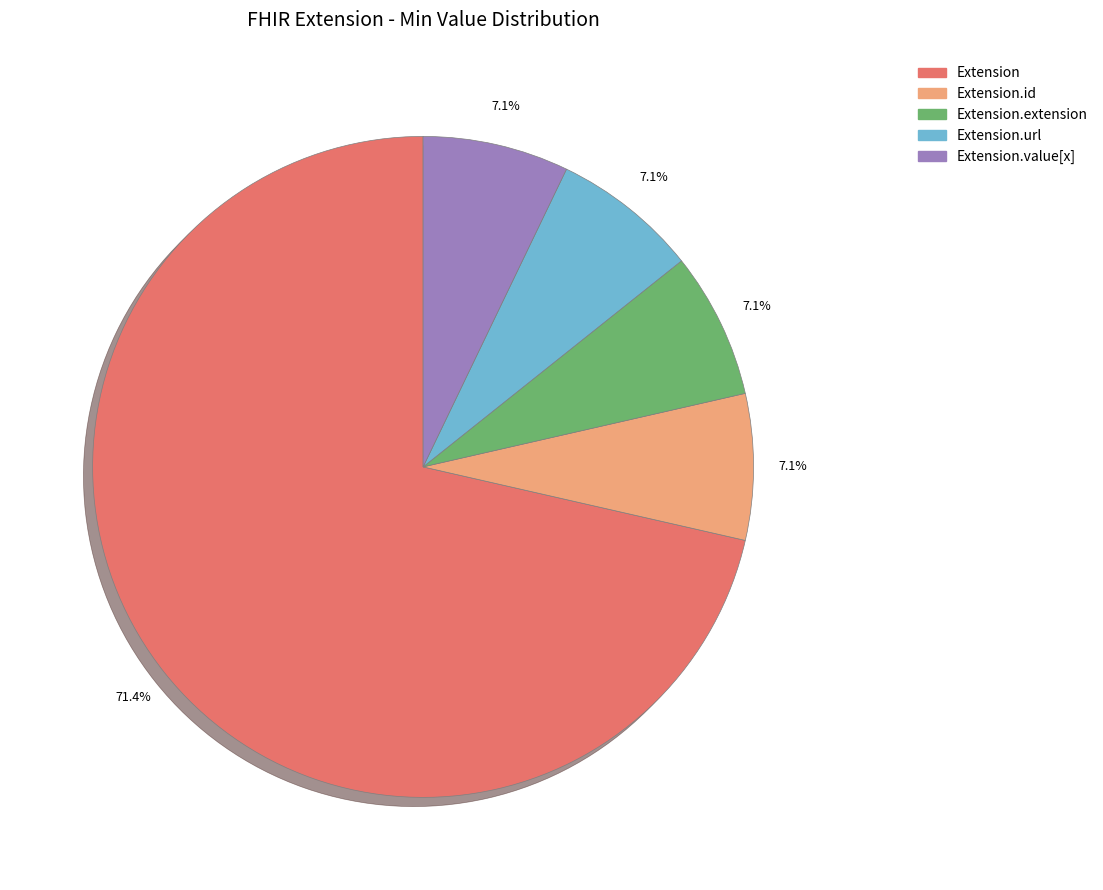

Is there a majority slice in this chart?

Yes